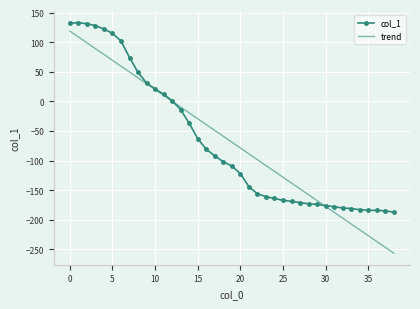

What is the highest value of the trend series?

118.7